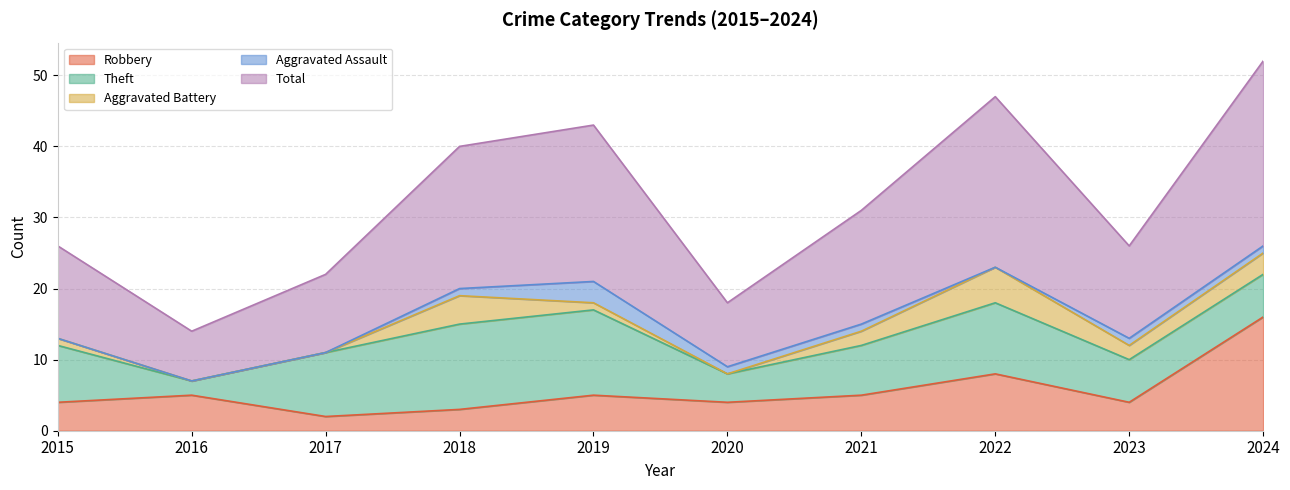

Rank the series at 2023 from highest to lowest value.

Total, Theft, Robbery, Aggravated Battery, Aggravated Assault